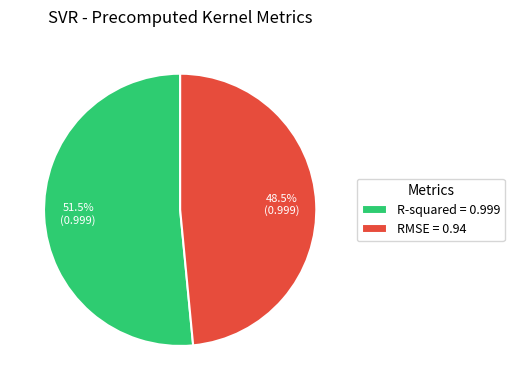

Between R-squared = 0.999 and RMSE = 0.94, which is larger?

R-squared = 0.999